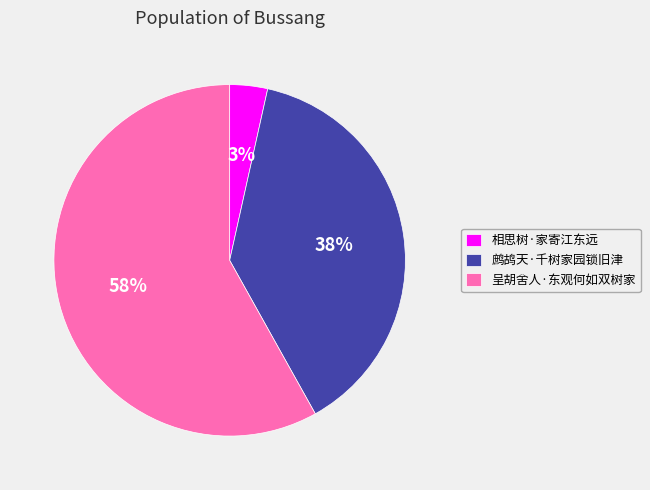

What percentage is the 鹧鸪天·千树家园锁旧津 slice, to the nearest percent?

38%